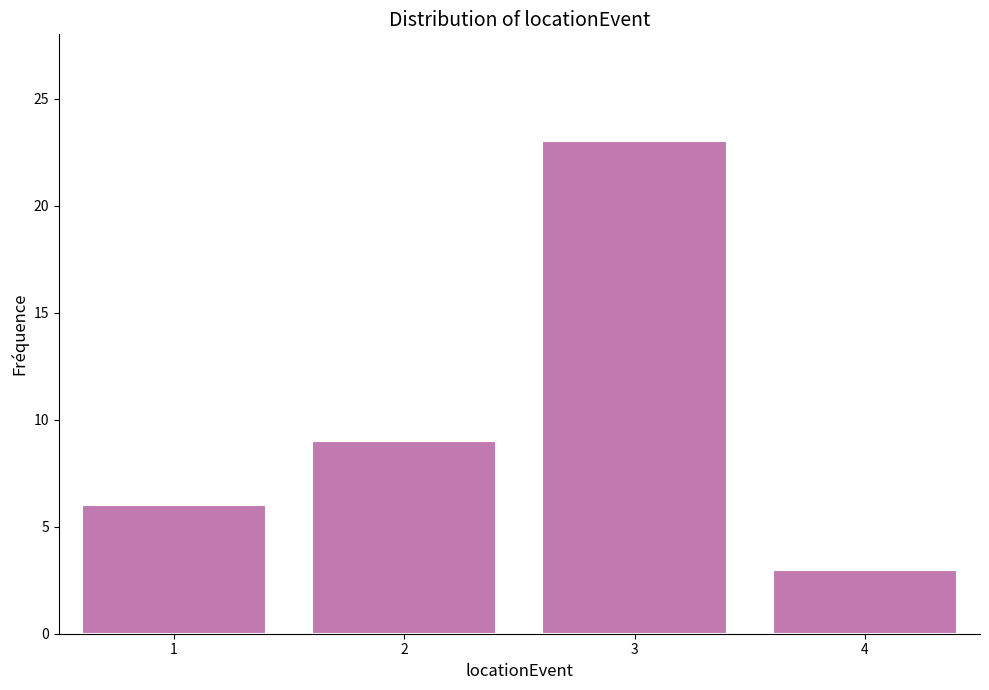

Reading left to right, what are all the values shown in this chart?

6	9	23	3